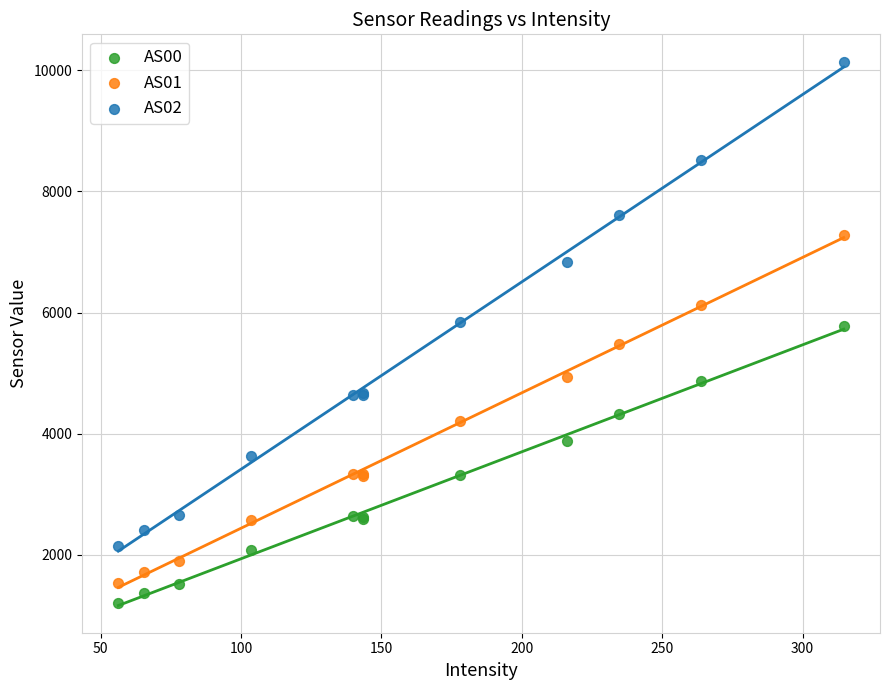

Which series reaches the maximum Y coordinate?

AS02